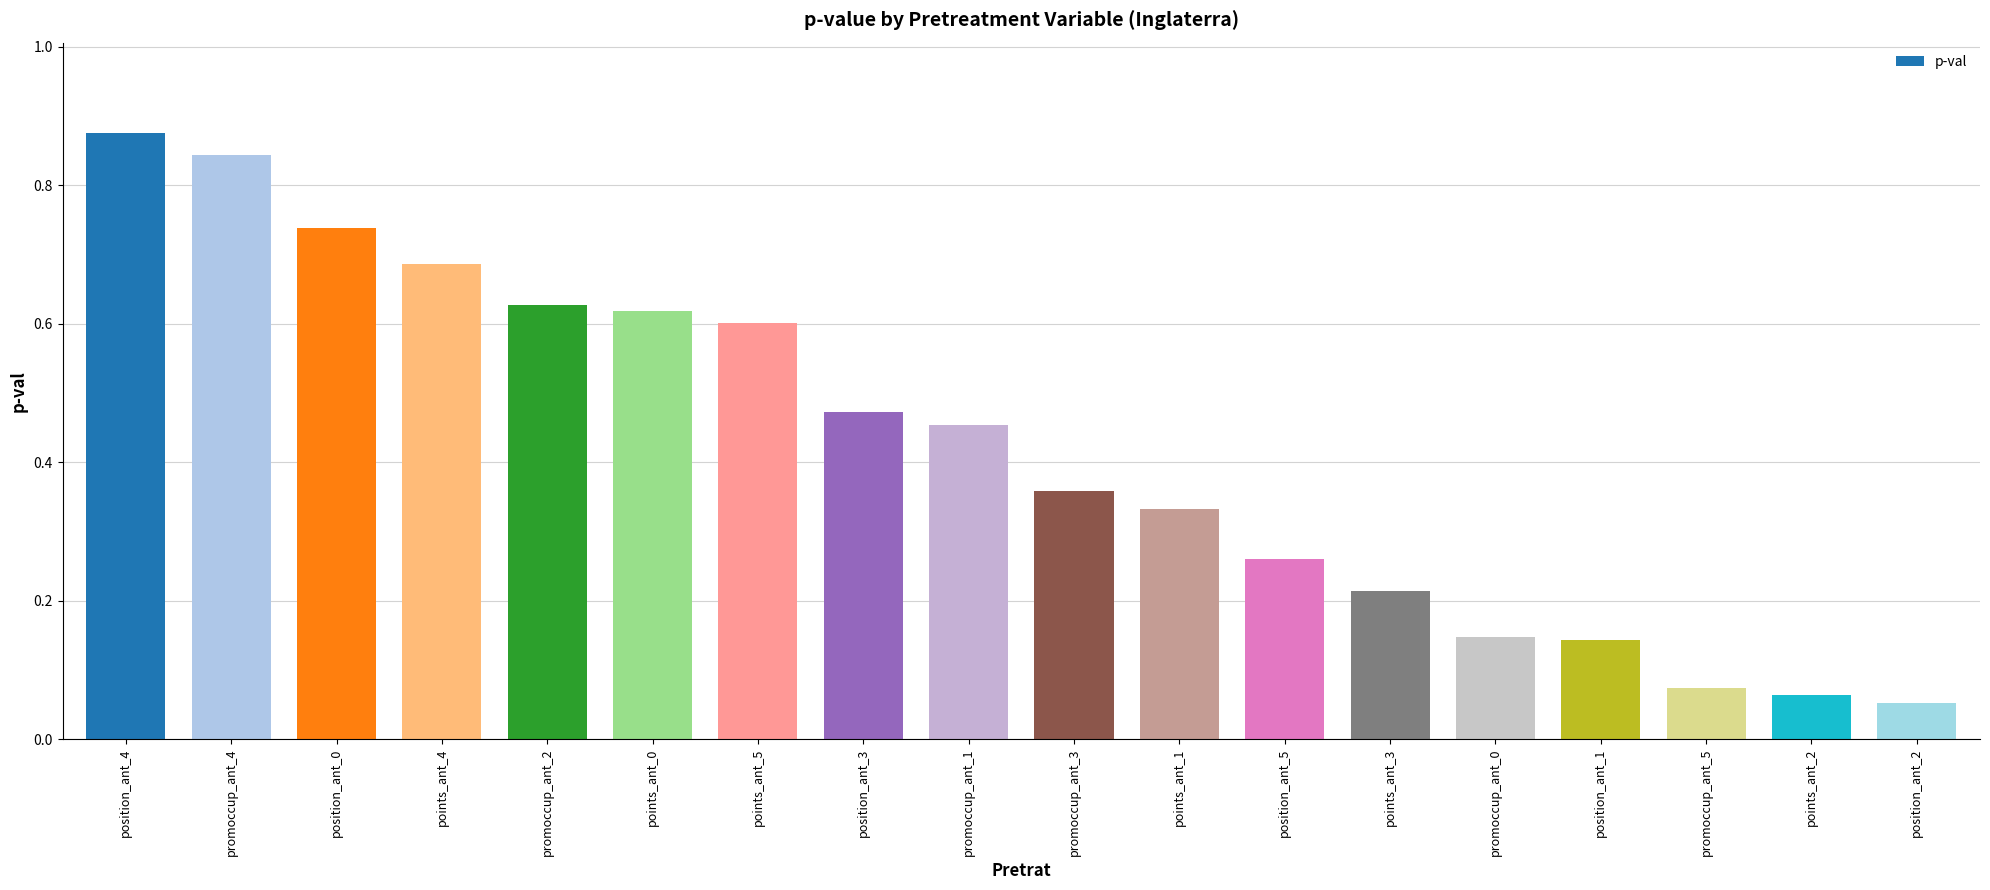

How many series are shown in this chart?

1